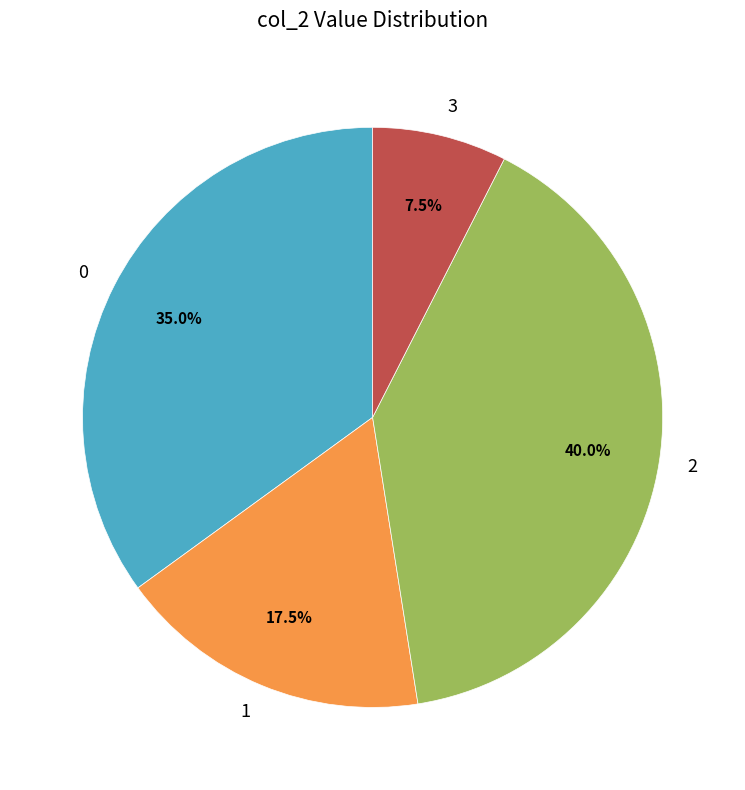

Is there a majority slice in this chart?

No